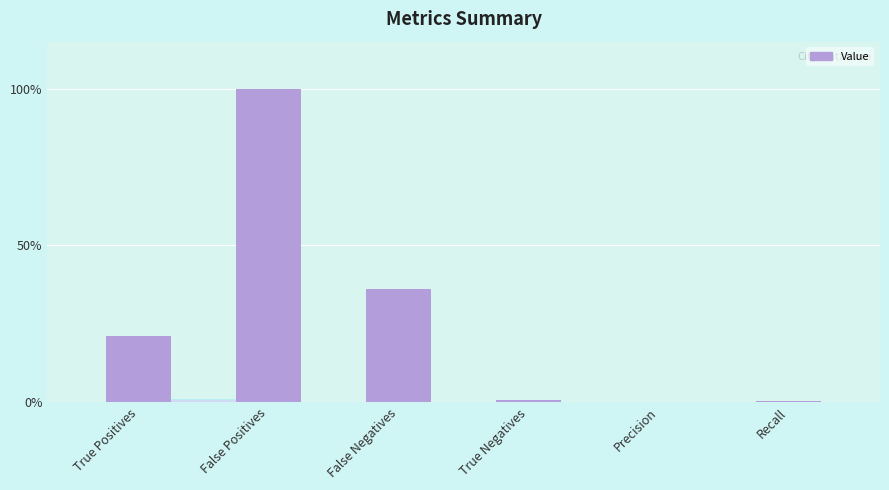

Are the bars horizontal?

No